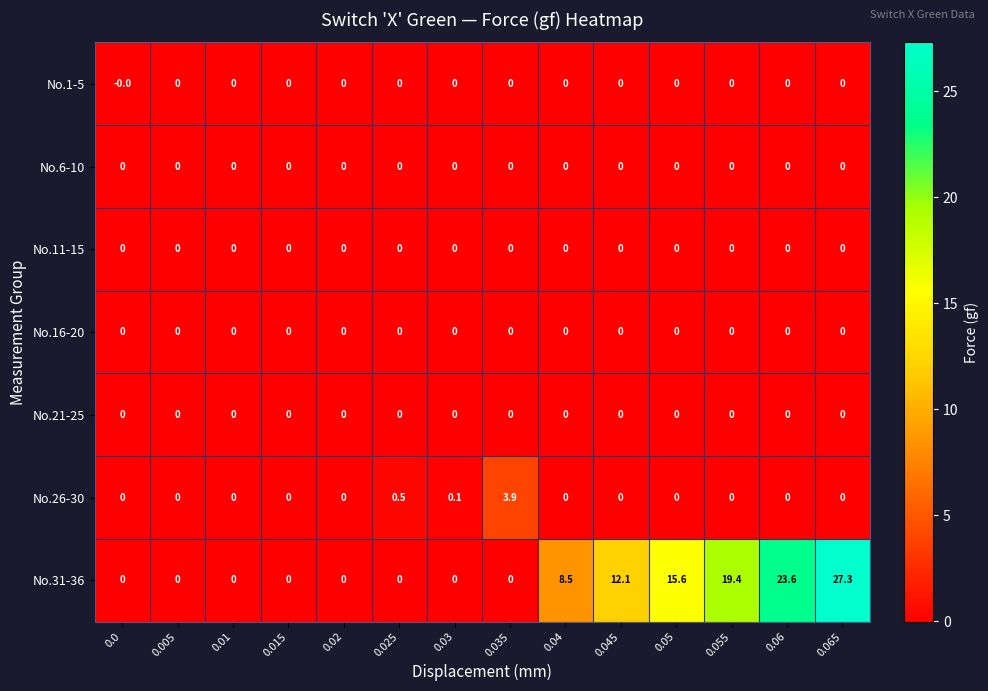

At how many categories does at least one series exceed 7?

6